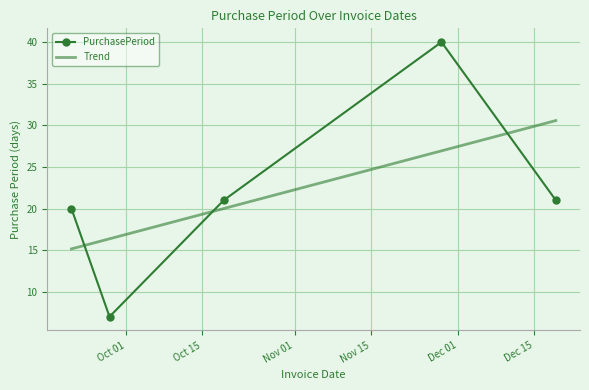

Which series has the widest spread of values?

PurchasePeriod